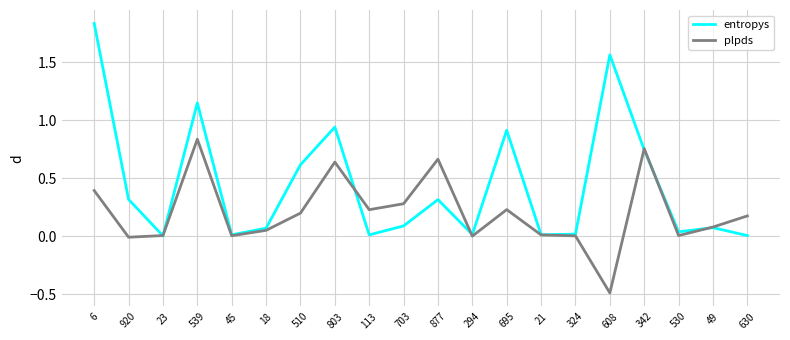

Rank the series at 530 from lowest to highest value.

plpds, entropys